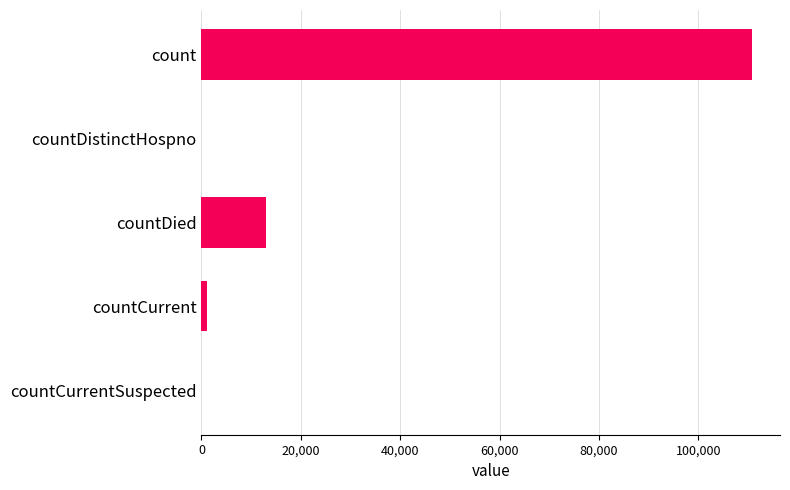

What is the average value?

24989